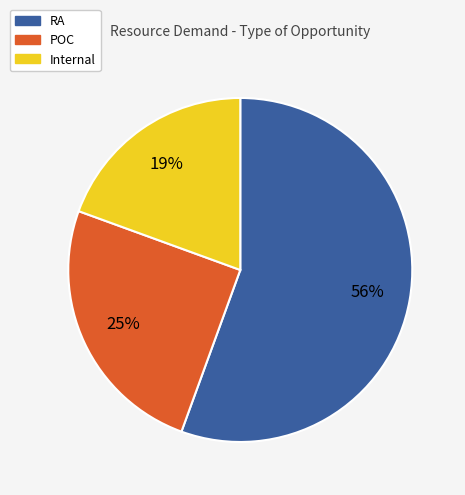

To the nearest percent, what is the average slice percentage?

33%